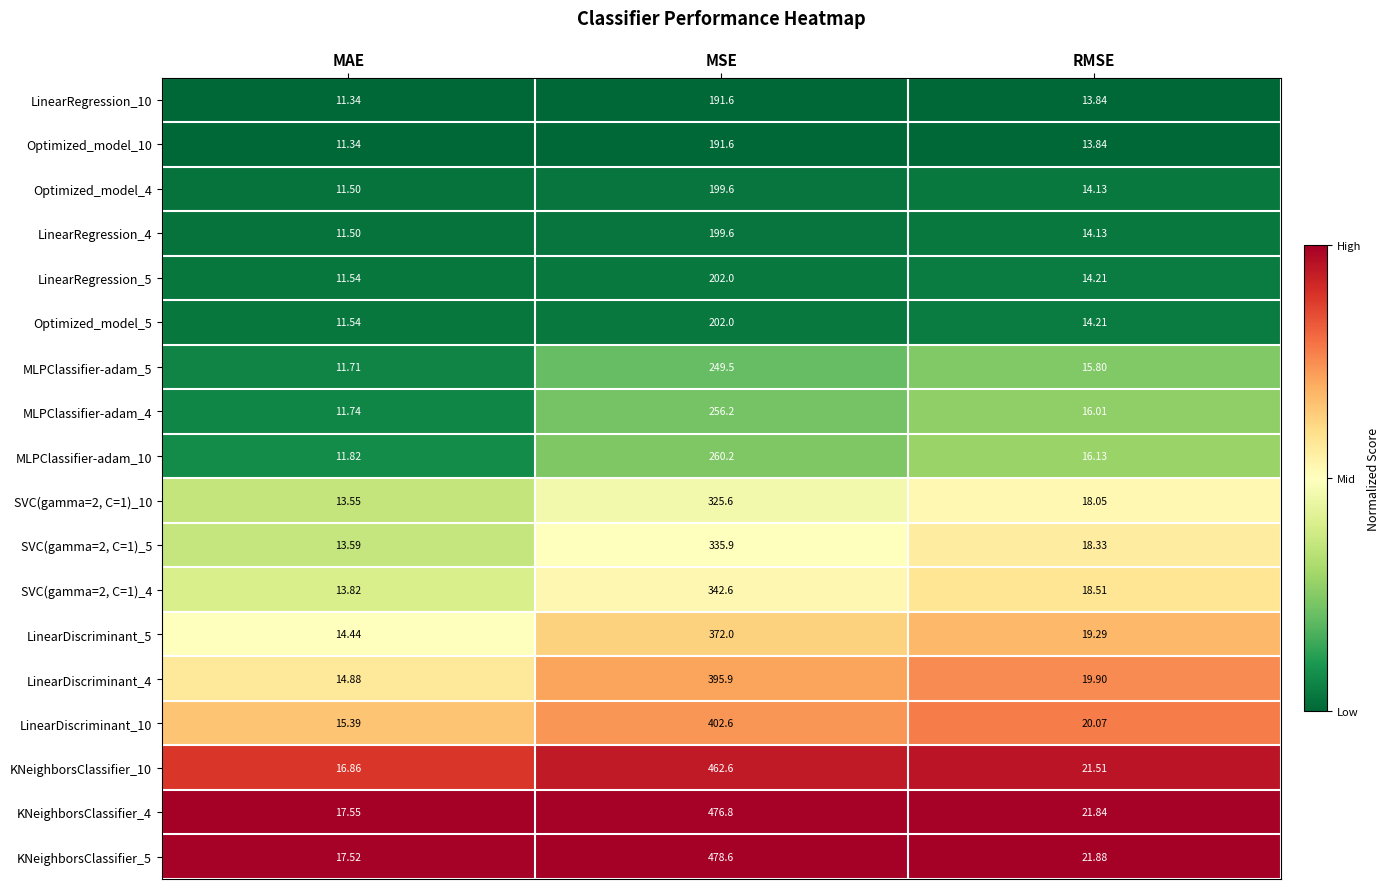

List the labels in order of KNeighborsClassifier_5 value, smallest first.

MAE, RMSE, MSE